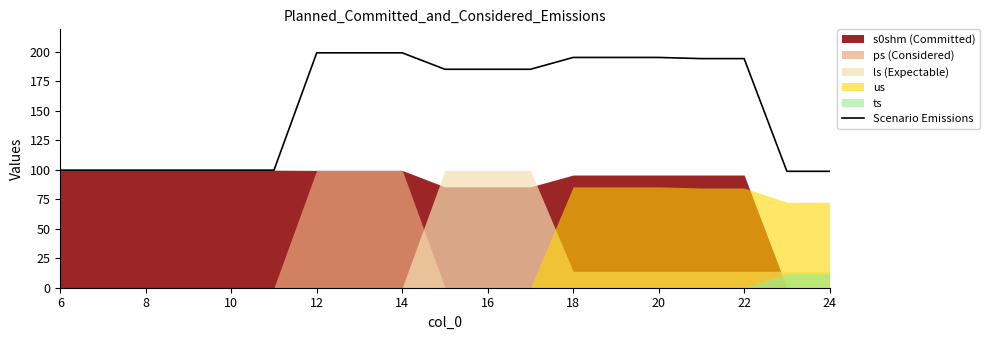

Is it true that Scenario Emissions equals 195.0 at 20?

True